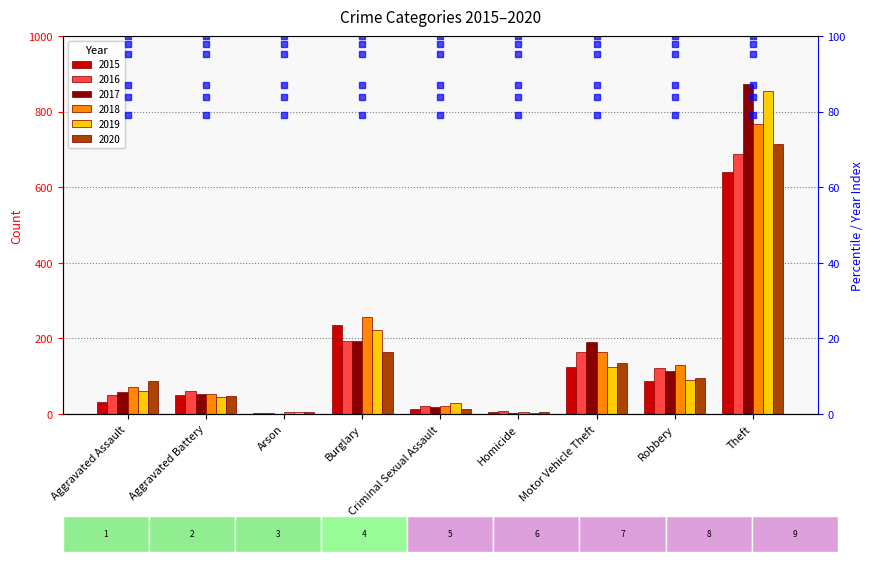

List the labels in order of 2018 value, largest first.

Theft, Burglary, Motor Vehicle Theft, Robbery, Aggravated Assault, Aggravated Battery, Criminal Sexual Assault, Arson, Homicide